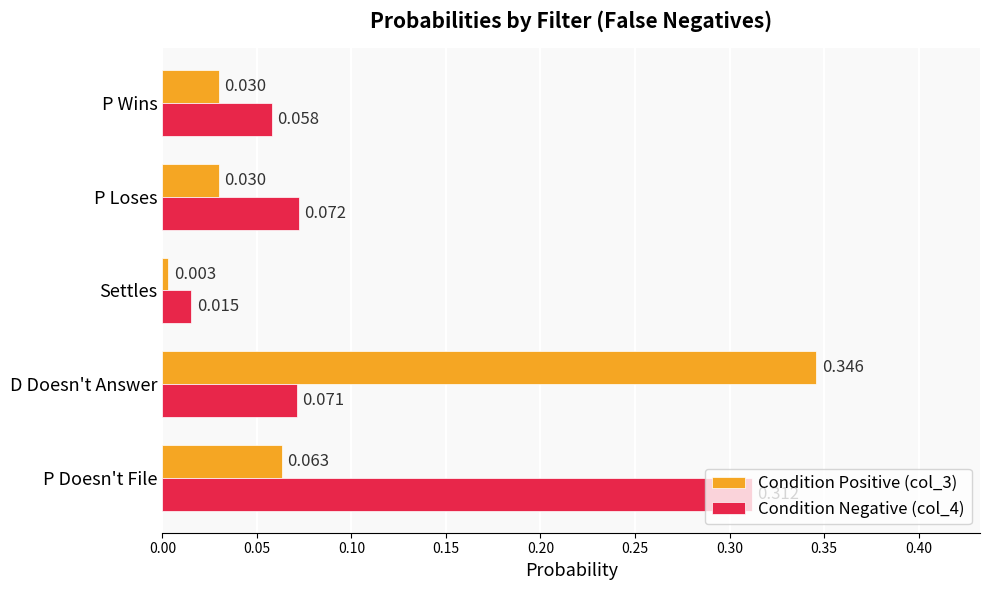

Is the value of Condition Positive (col_3) at Settles greater than the value of Condition Negative (col_4) at P Wins?

No